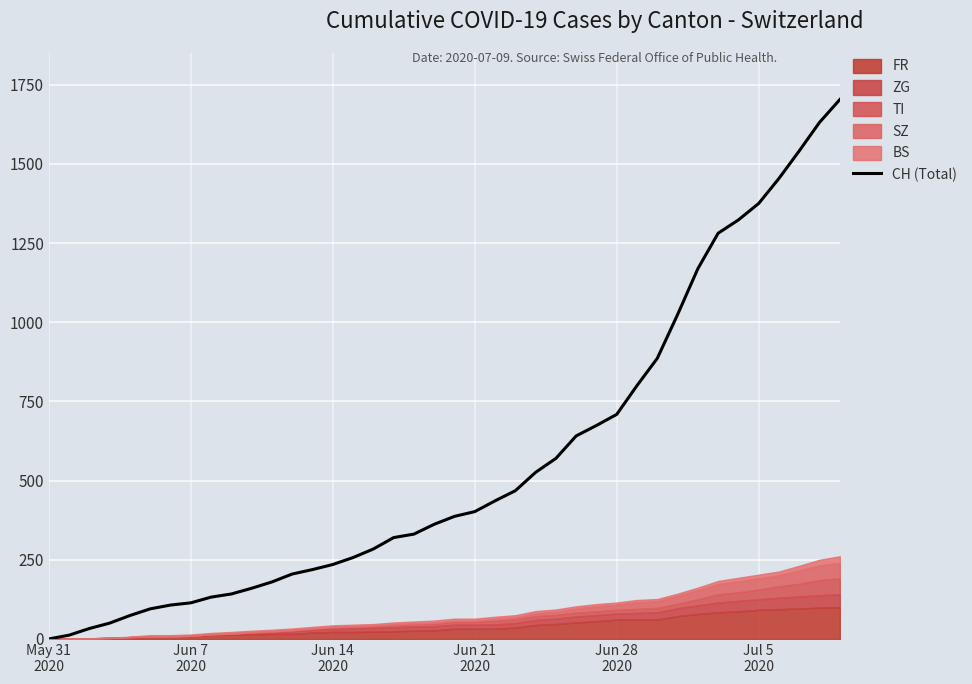

Reading left to right, transcribe all the data shown in this chart.

0	12	33	50	74	95	107	114	132	142	160	180	205	219	235	257	284	320	331	362	387	402	436	468	526	570	641	674	709	800	886	1024	1169	1281	1323	1375	1454	1541	1631	1703